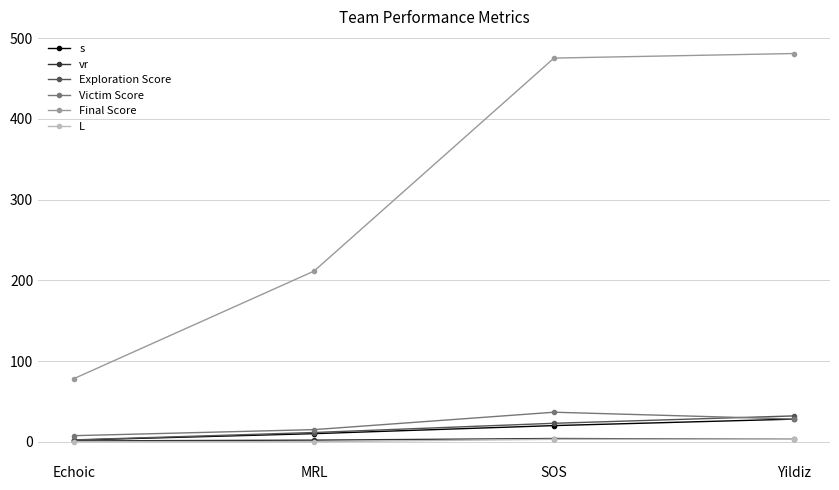

True or false: vr and Final Score cross at least once.

False